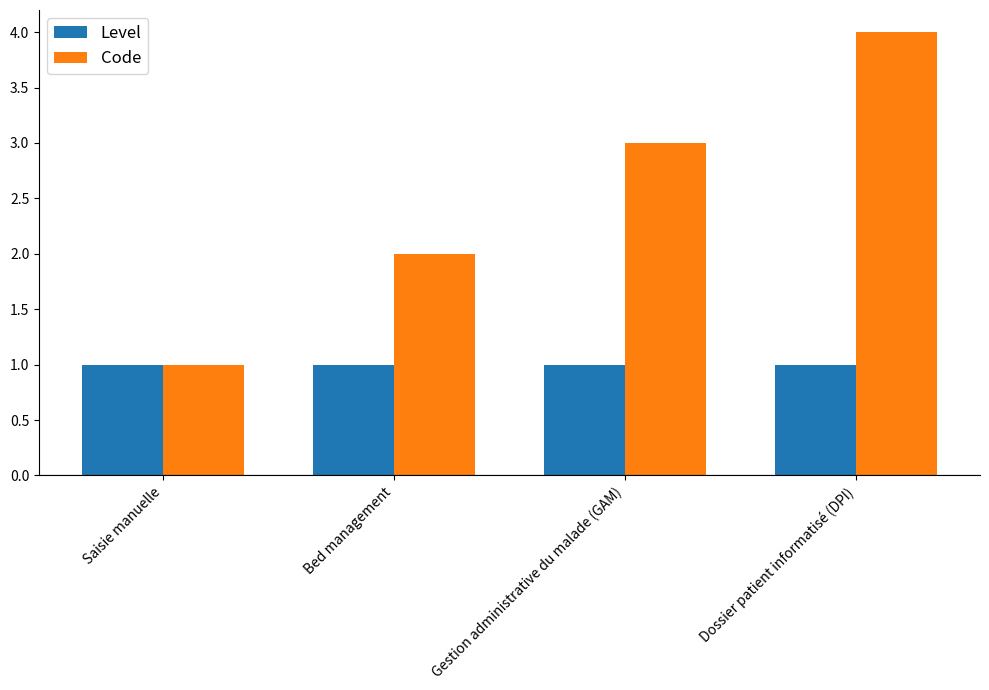

Which category has the highest value across all series?

Dossier patient informatisé (DPI)